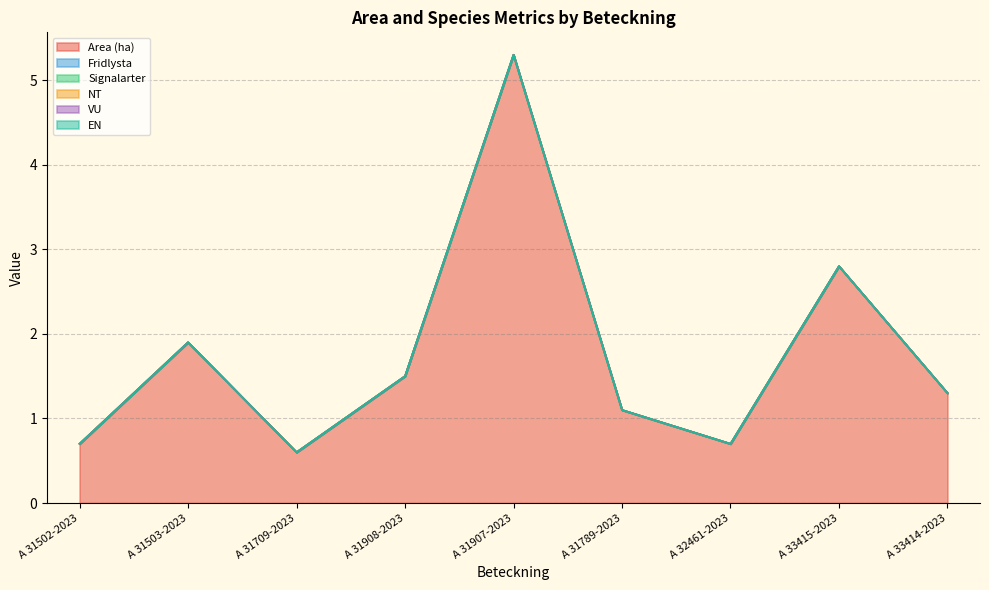

True or false: Area (ha) and Signalarter intersect in this chart.

False